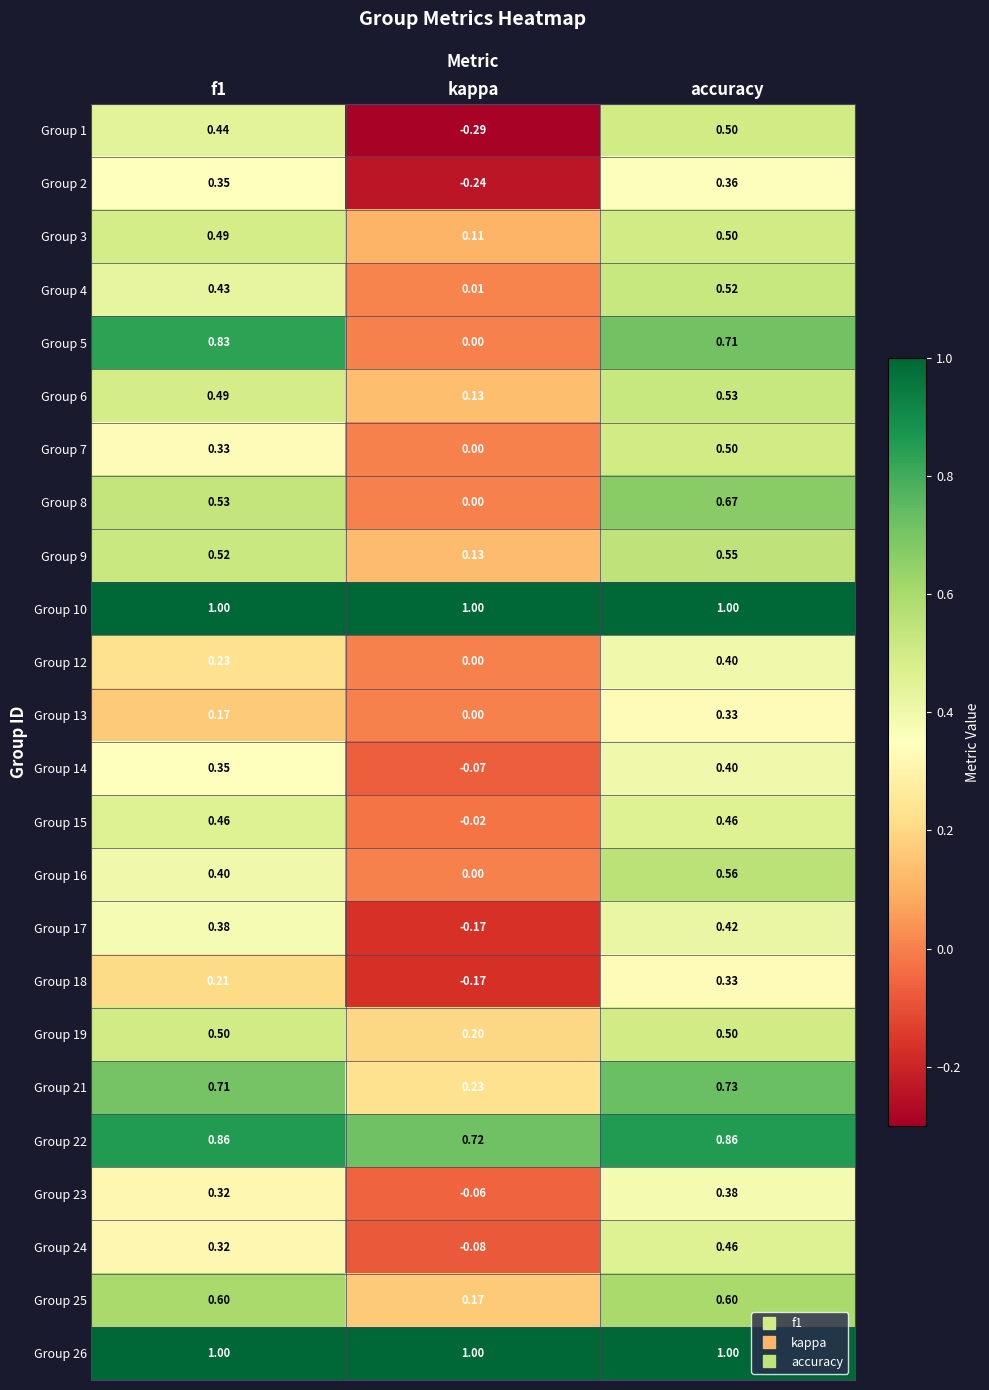

At which label is Group 1 closest to 0?

kappa